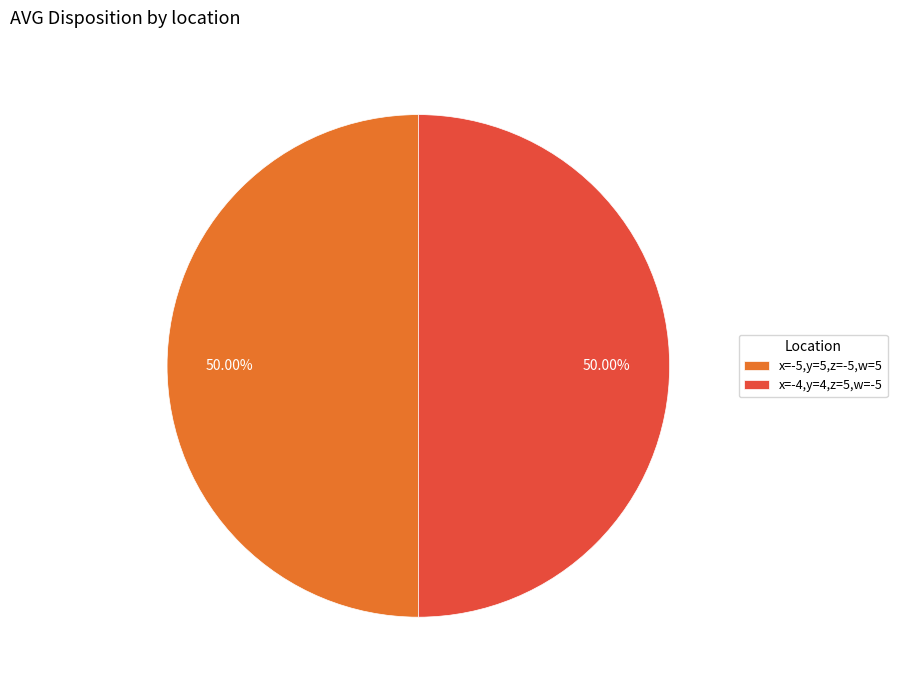

The x=-4,y=4,z=5,w=-5 slice represents 55% of the pie. True or false?

False